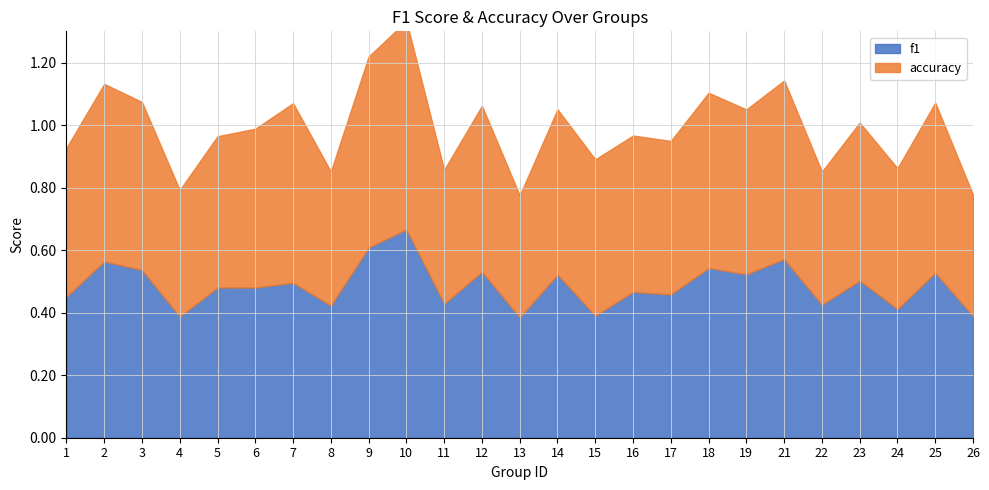

Rank the series by their maximum value, from lowest to highest.

f1, accuracy